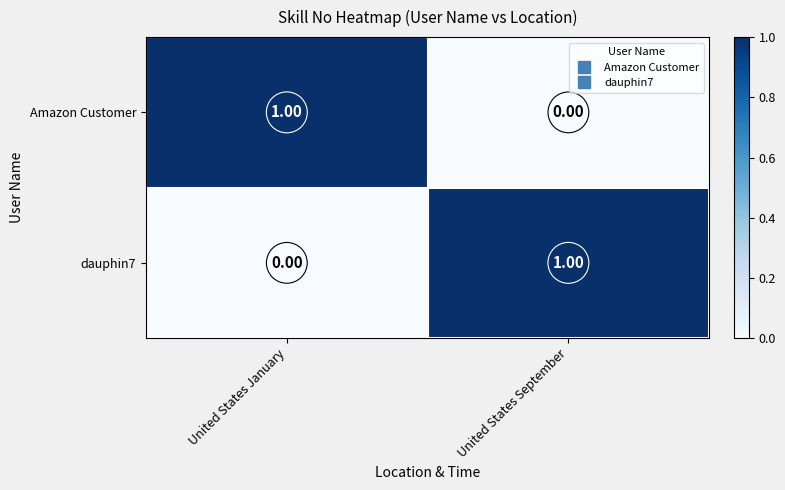

How many categories are shown in the chart?

2